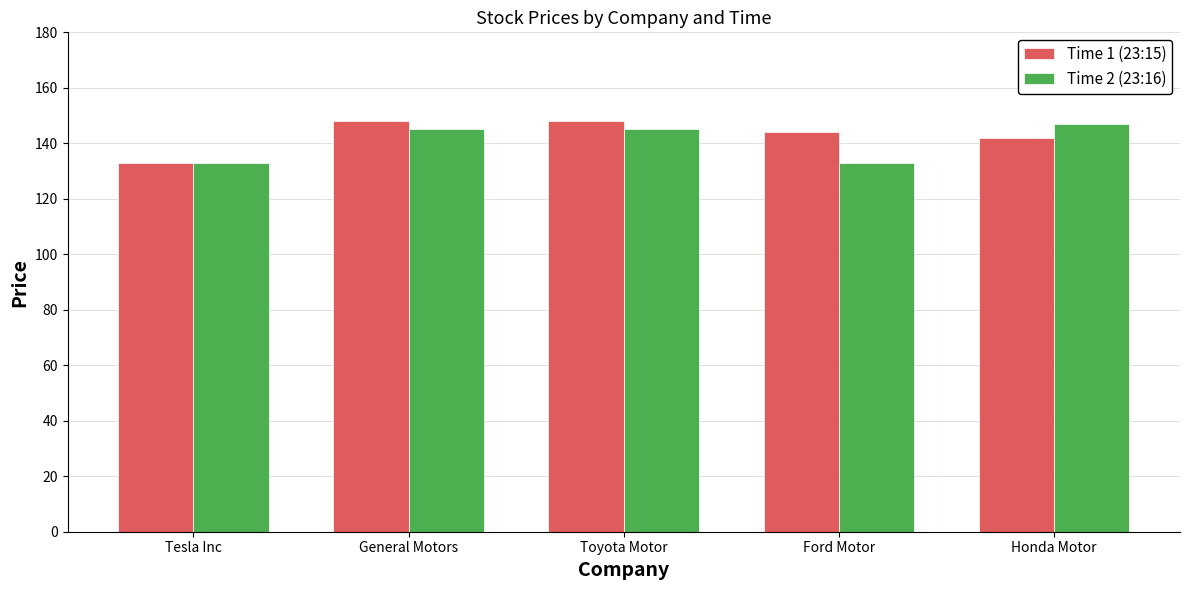

Reading right to left, list all the values displayed in this chart.

Time 1 (23:15): 142	144	148	148	133
Time 2 (23:16): 147	133	145	145	133